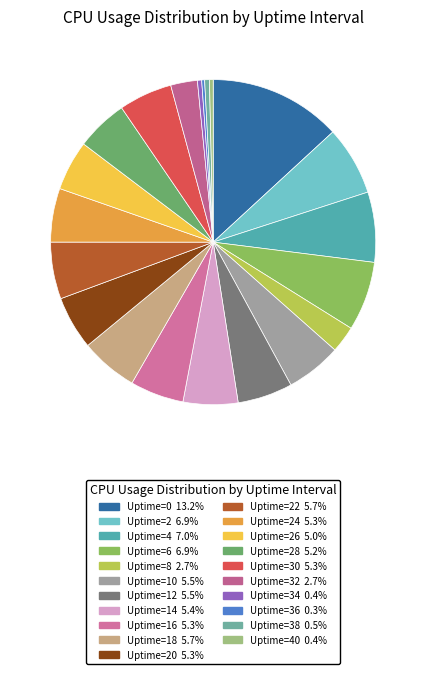

What is the smallest slice in the pie chart?

Uptime=36